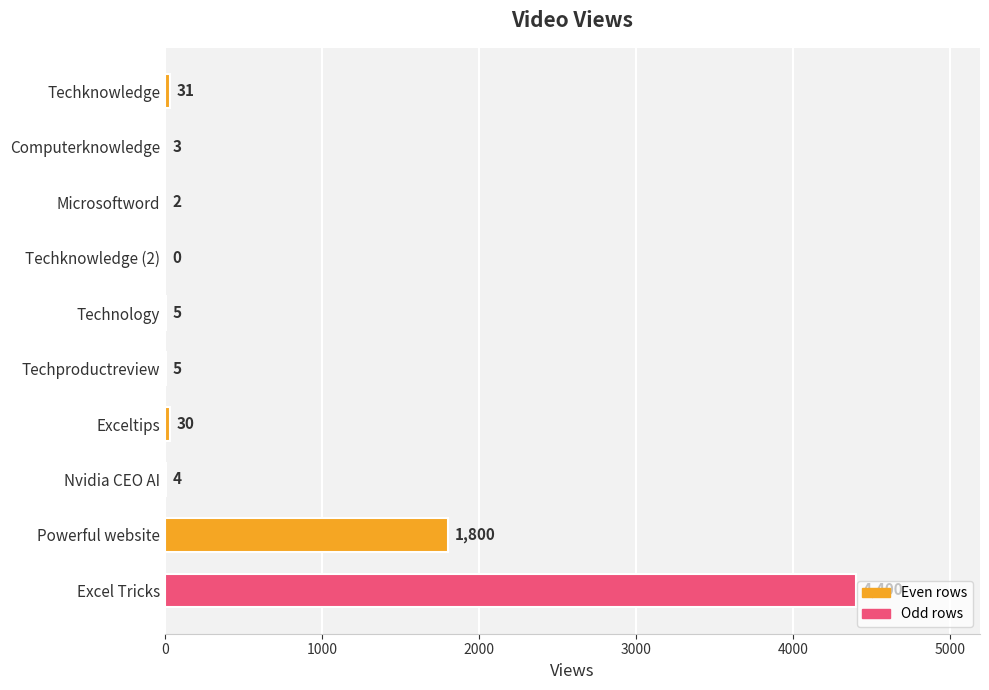

Which has a higher value, Microsoftword or Techknowledge?

Techknowledge